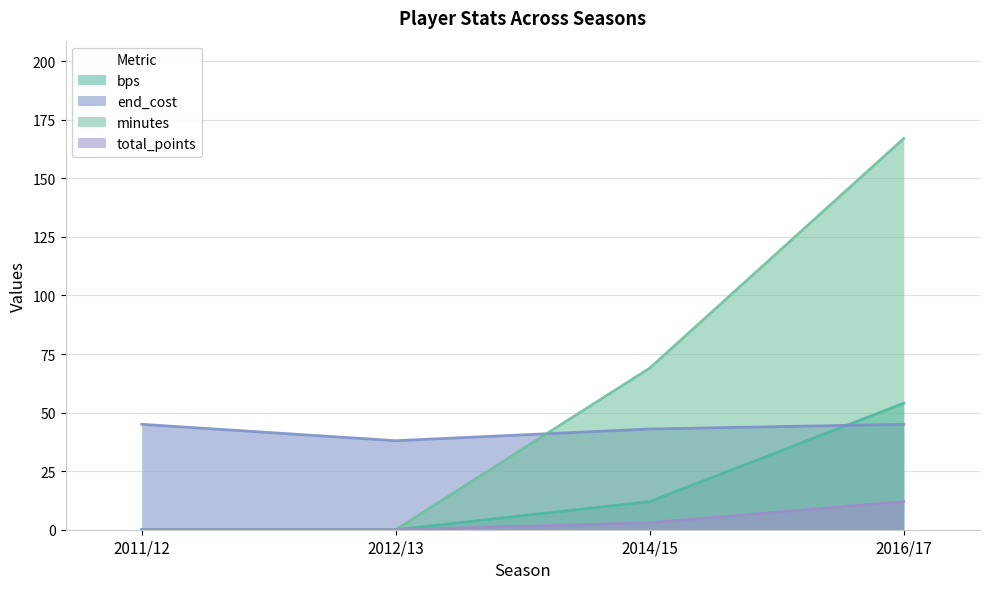

The value of end_cost at 2011/12 is 45. True or false?

True